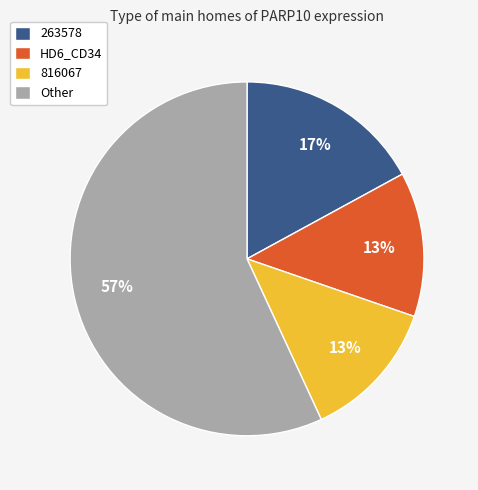

The HD6_CD34 slice represents 13% of the pie. True or false?

True